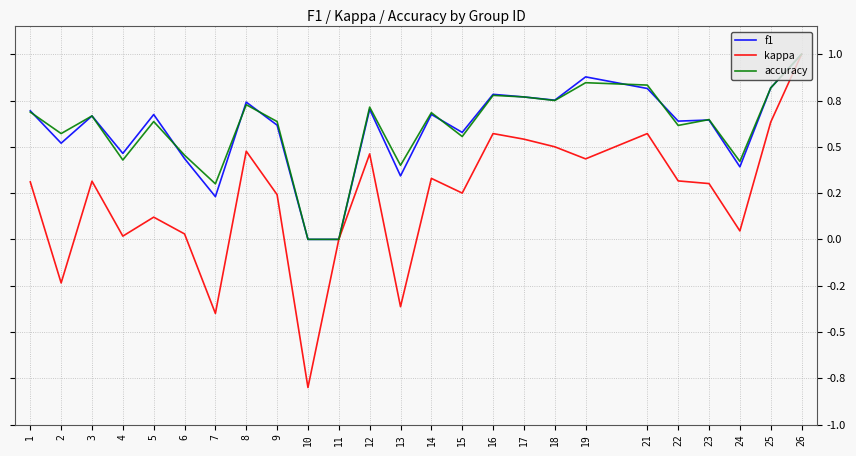

What are all the series names shown in the legend?

f1, kappa, accuracy